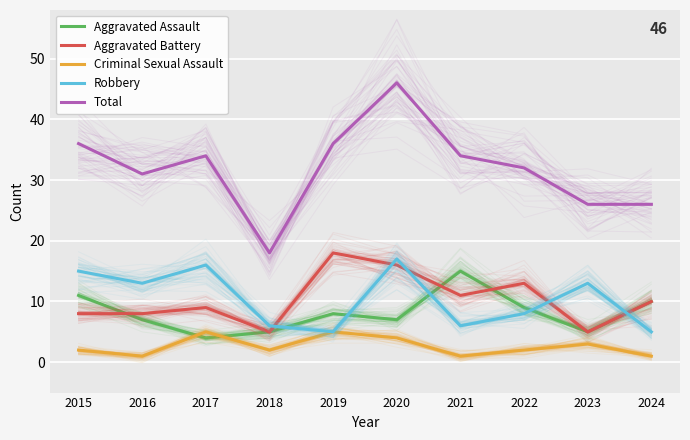

What is the average value of the Aggravated Assault series?

8